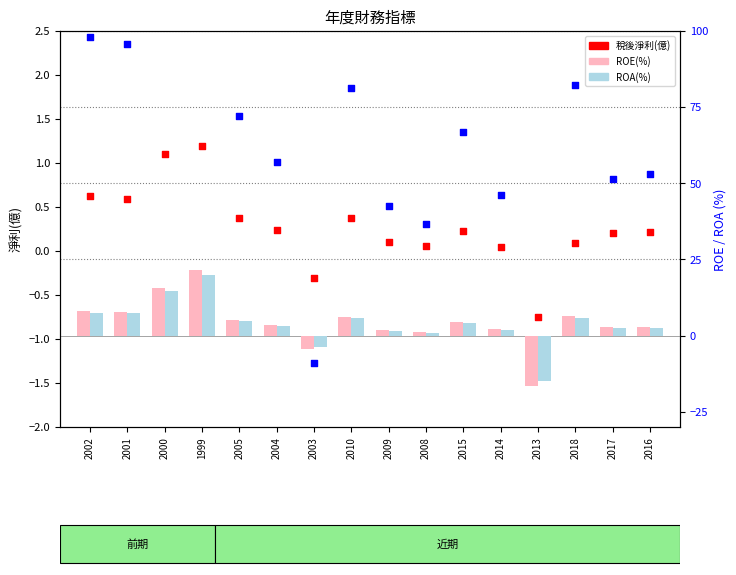

Which series contains the lowest Y value?

ROE(%)